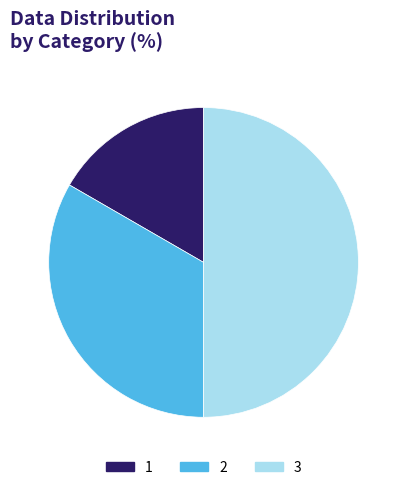

How many segments does this pie chart have?

3